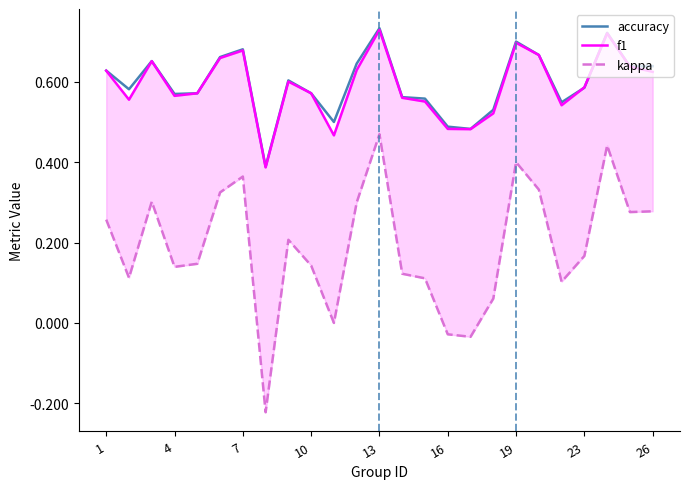

True or false: kappa and accuracy cross at least once.

False